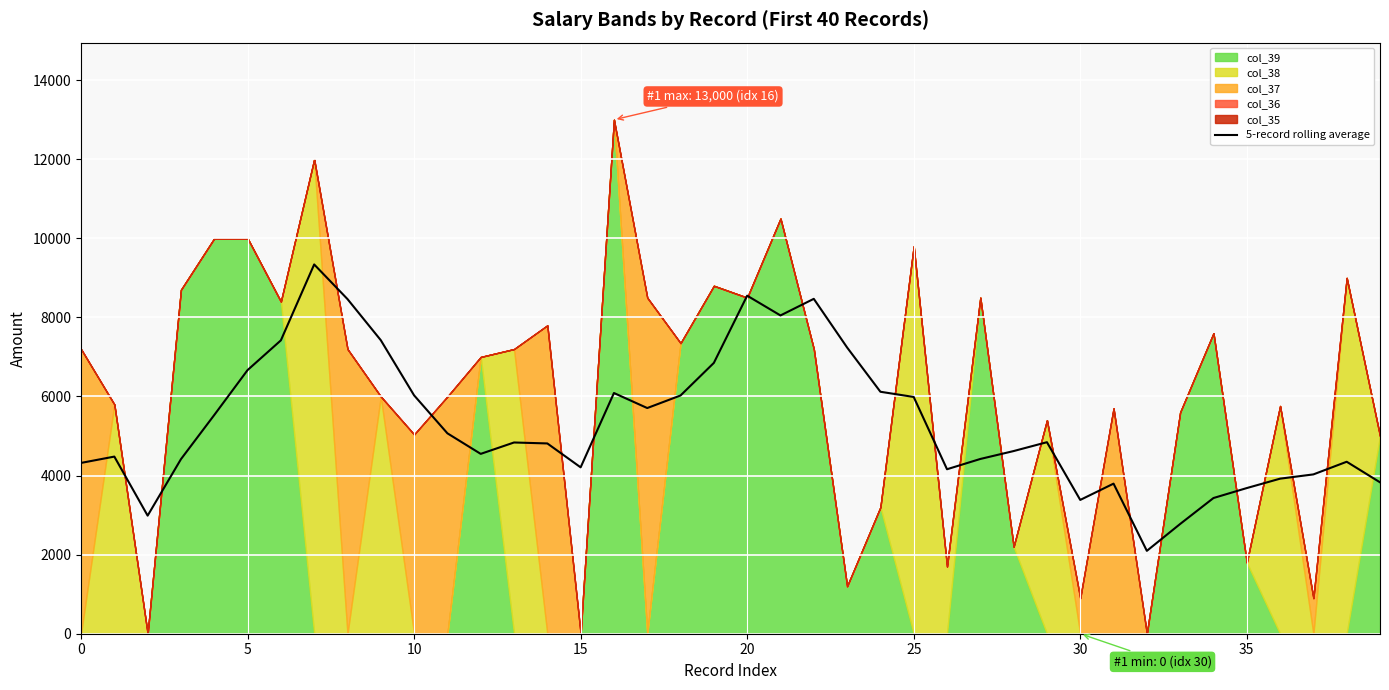

How many points are lower than both their immediate neighbors (excluding endpoints)?

8